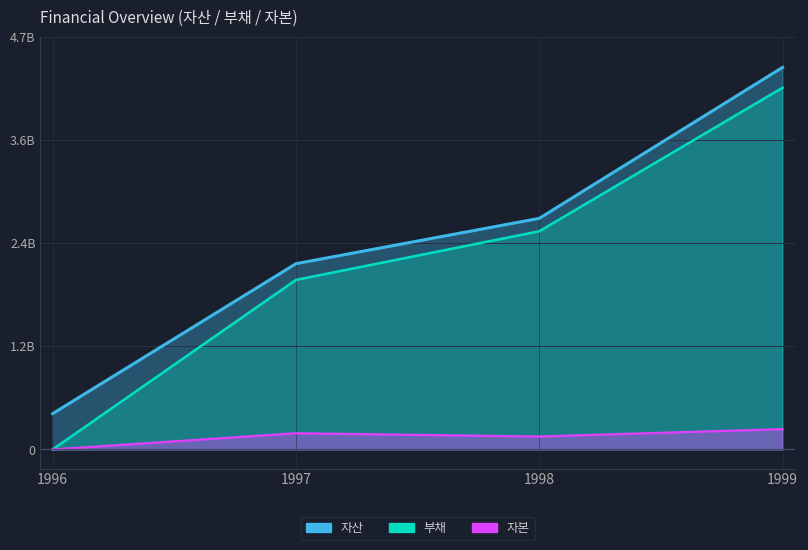

Does the chart display data point markers on the line(s)?

No